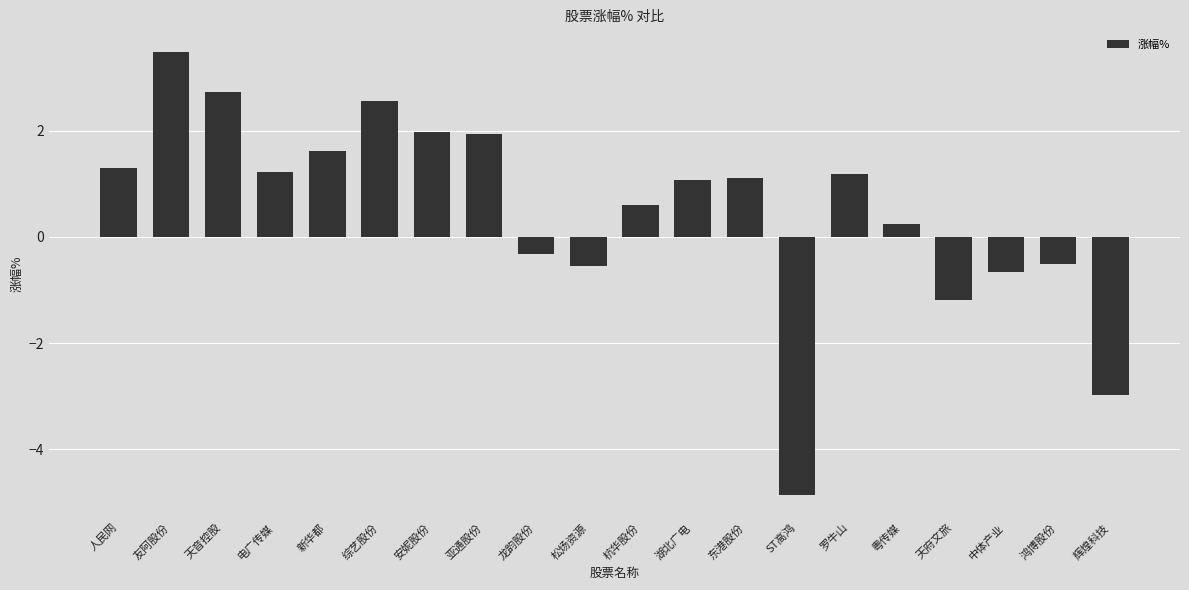

What is the approximate value at 安妮股份?

2.0